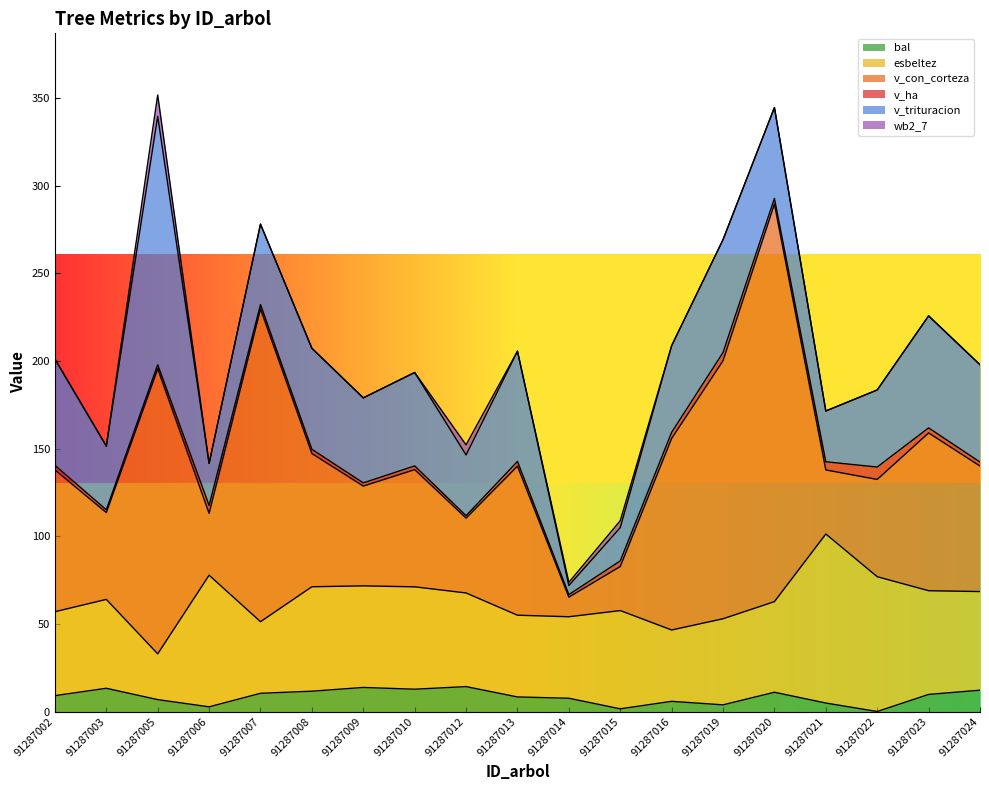

The v_con_corteza series shows 147.2 at 91287019. True or false?

True